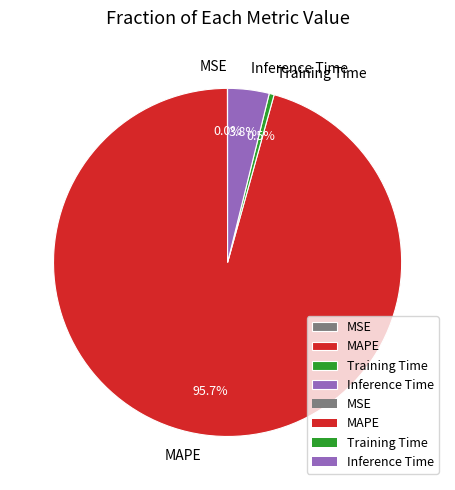

Is MAPE the majority of the pie?

Yes